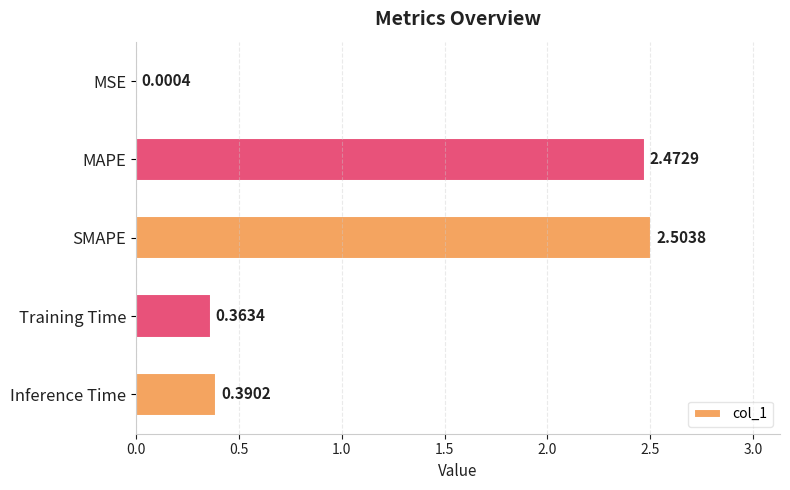

Which has a higher value, Training Time or MAPE?

MAPE